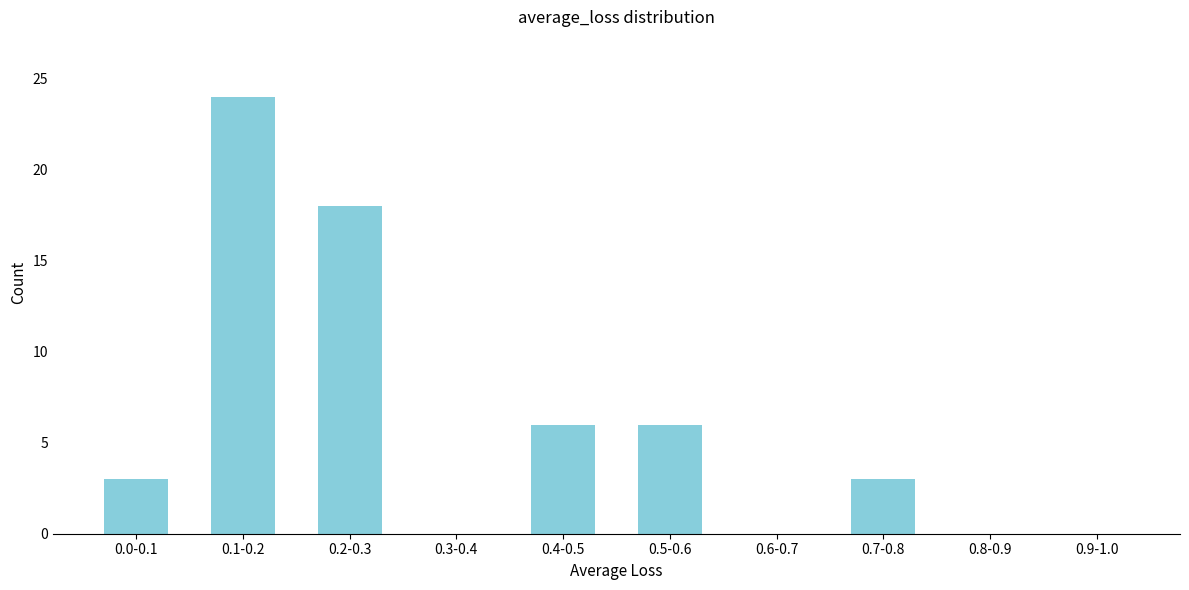

Reading left to right, extract all data points from this chart.

0.0-0.1=3	0.1-0.2=24	0.2-0.3=18	0.3-0.4=0	0.4-0.5=6	0.5-0.6=6	0.6-0.7=0	0.7-0.8=3	0.8-0.9=0	0.9-1.0=0